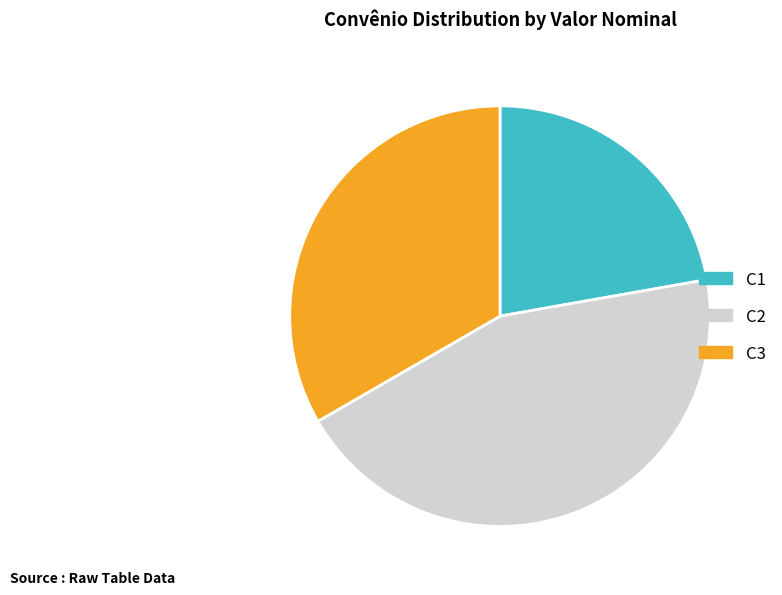

Rank the categories by value from lowest to highest.

C1, C3, C2